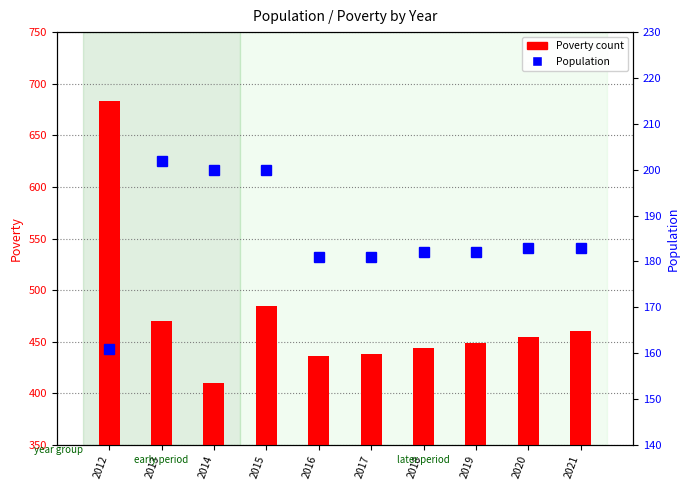

At 2021, list the series in order from largest to smallest.

Poverty count, Population